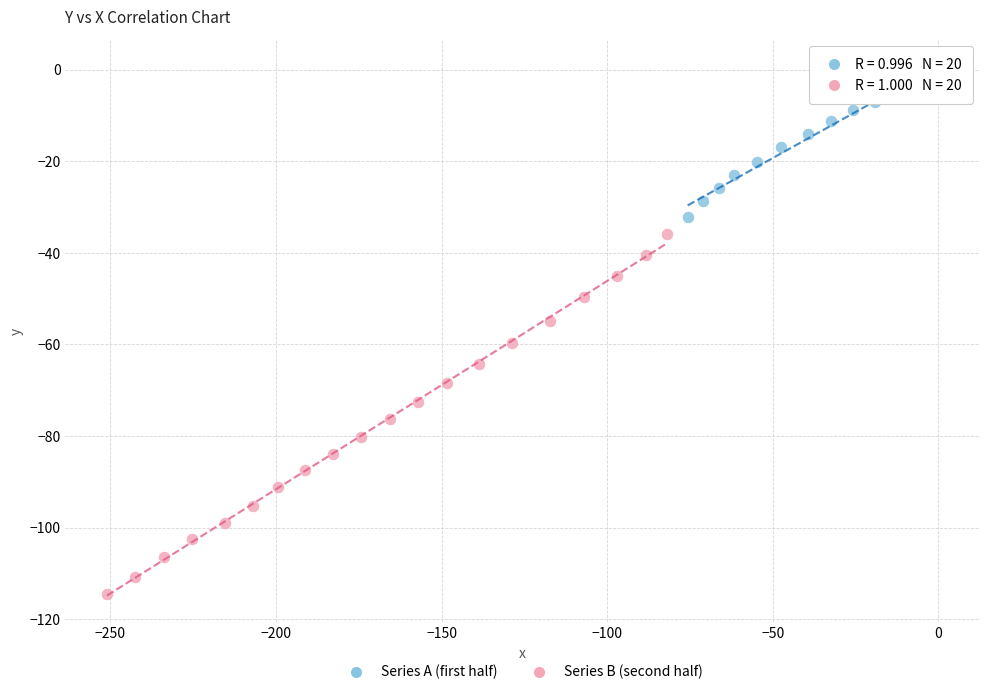

What are all the series names shown in the legend?

Series A (first half), Series B (second half)